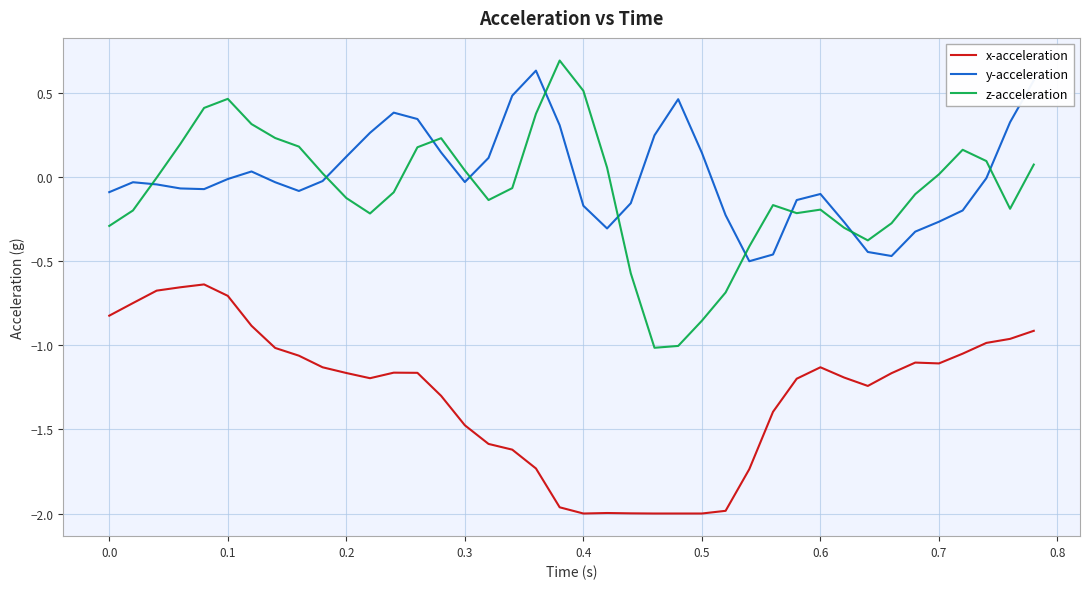

True or false: x-acceleration and y-acceleration cross at least once.

False